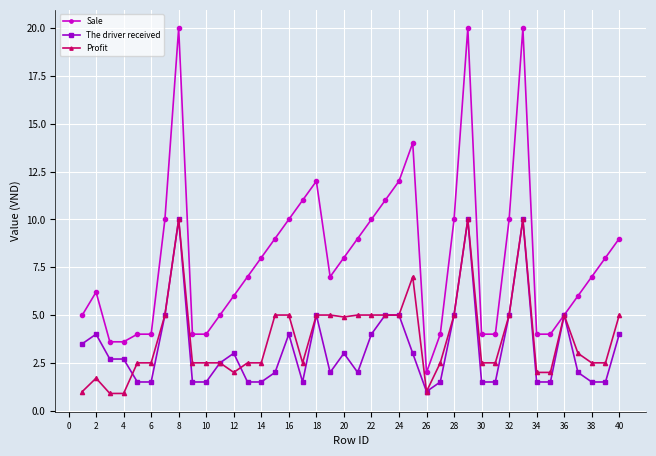

What is the value of the Sale point at the 6th from the left?

4.0